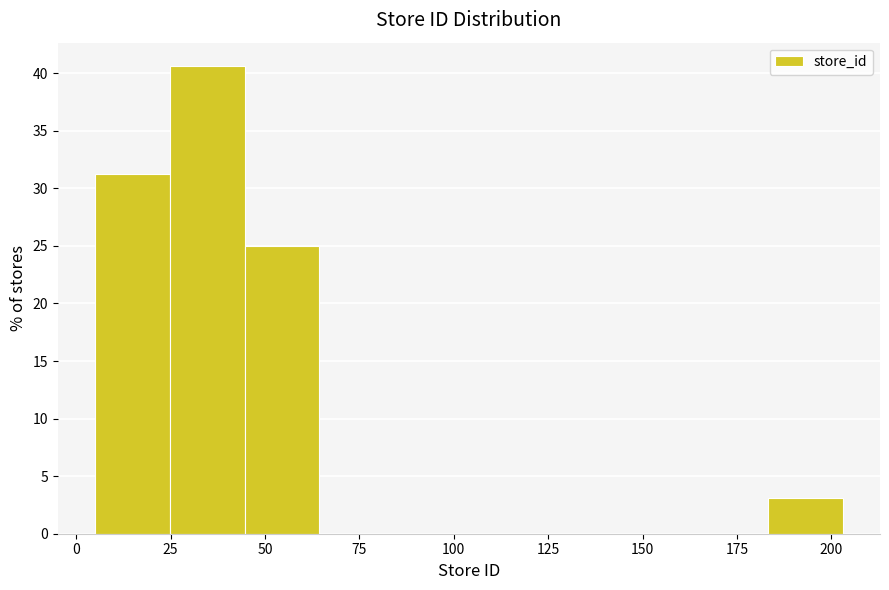

Read against the x-axis, roughly where is the centre of the tallest bar?

35